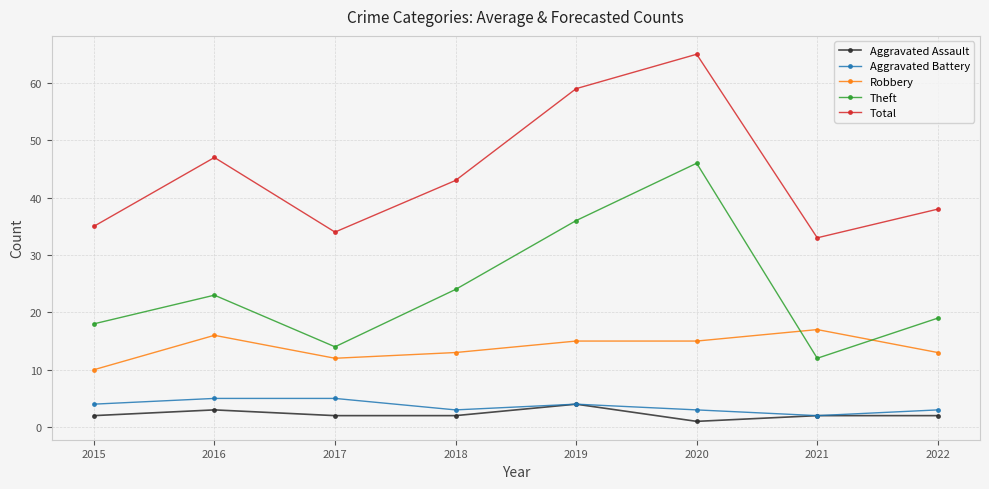

True or false: Theft and Aggravated Assault cross at least once.

False